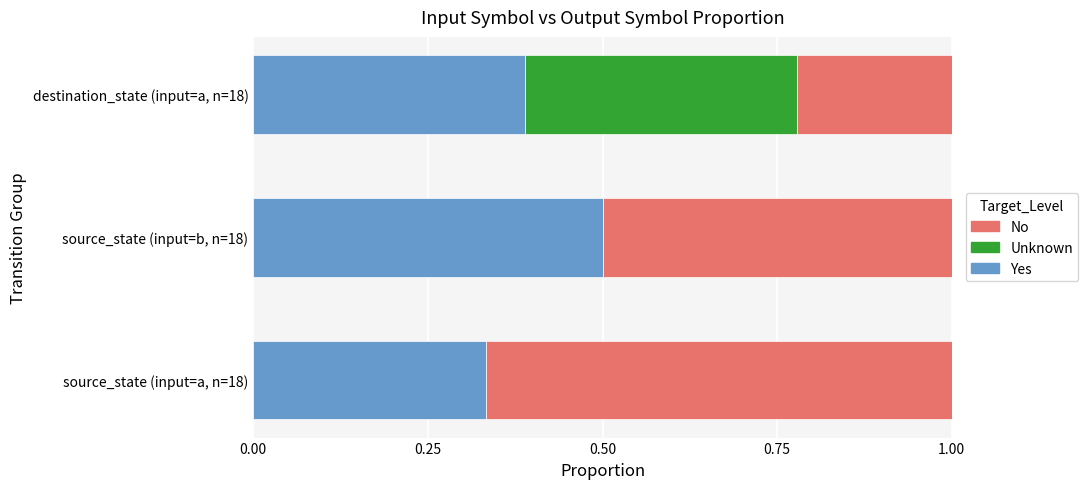

True or false: Yes has a value of 0.5 at source_state (input=b, n=18).

True